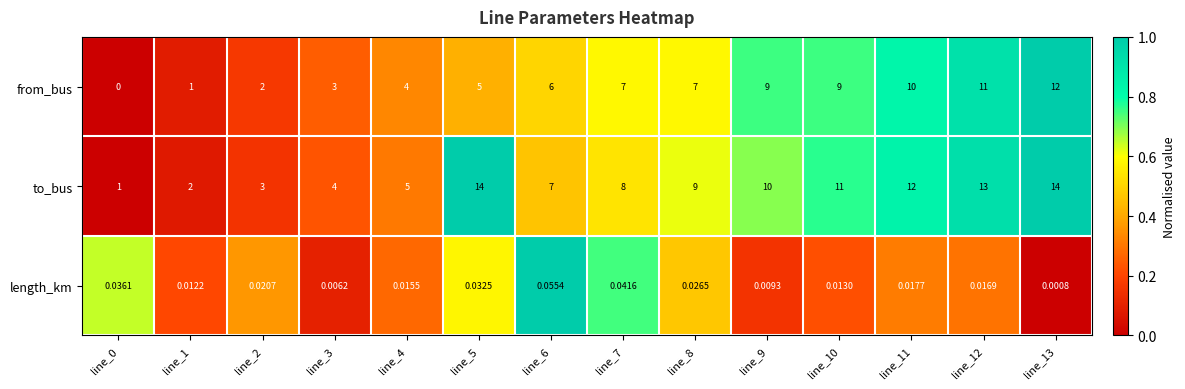

Which series has the largest range (max minus min)?

to_bus